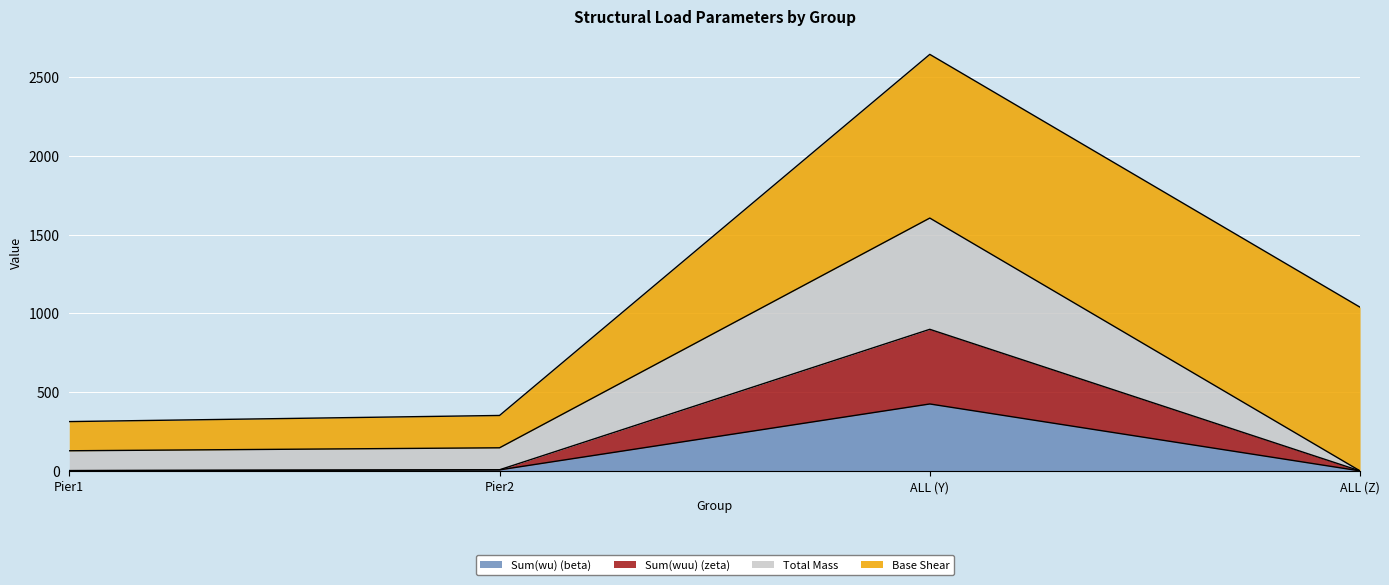

What are all the series names shown in the legend?

Sum(wu) (beta), Sum(wuu) (zeta), Total Mass, Base Shear